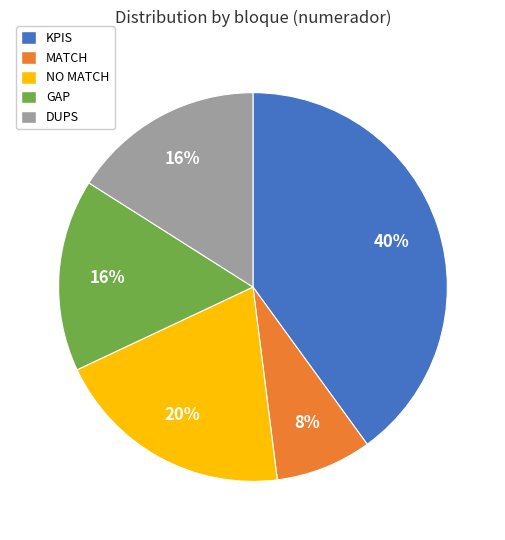

To the nearest percent, what is the average slice percentage?

20%